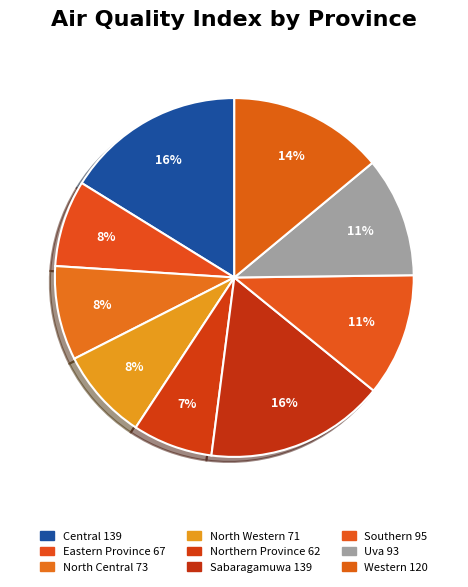

Do Northern Province and North Central together represent more than half of the pie?

No